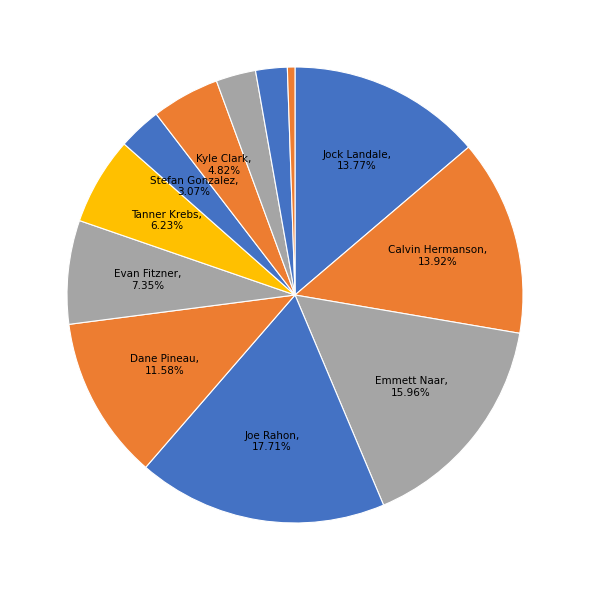

Rank the categories by value from lowest to highest.

Dan Sheets, Jordan Hunter, Jordan Ford, Stefan Gonzalez, Kyle Clark, Tanner Krebs, Evan Fitzner, Dane Pineau, Jock Landale, Calvin Hermanson, Emmett Naar, Joe Rahon